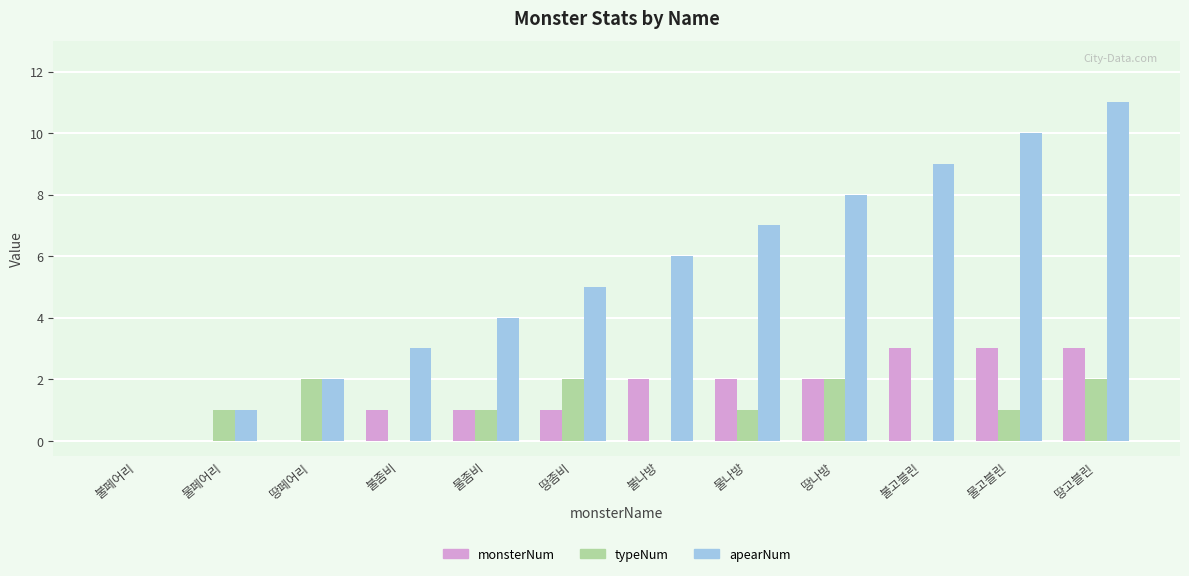

Which series changed the most between 땅나방 and 땅고블린?

apearNum